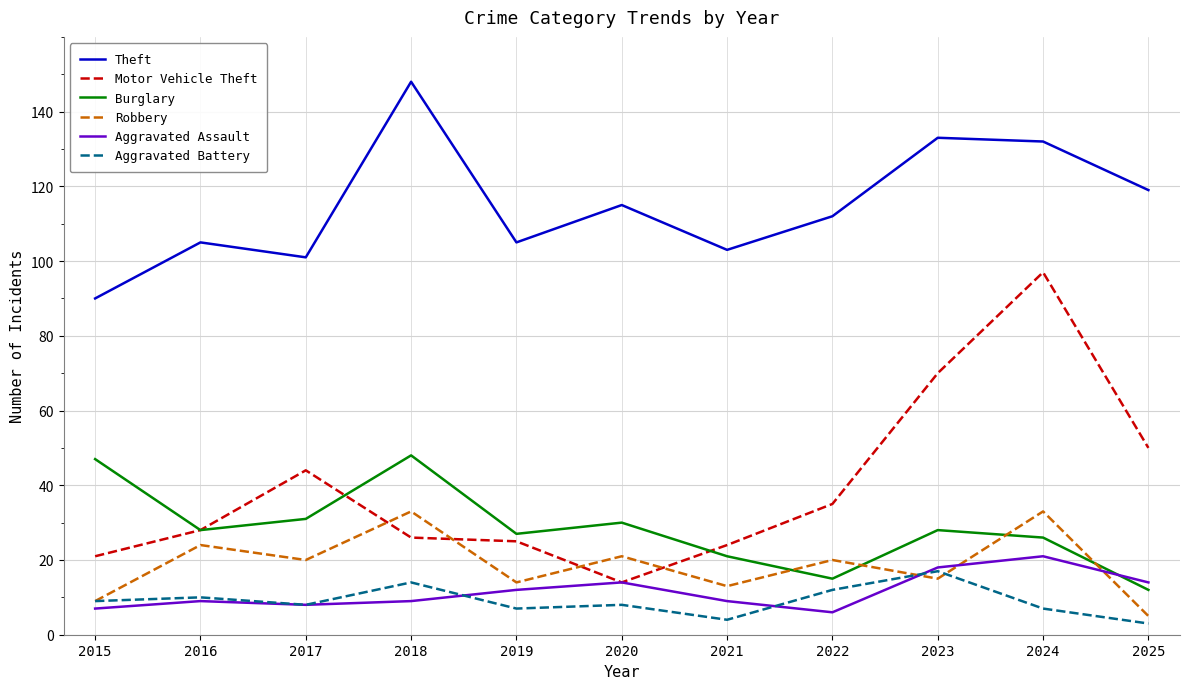

Is it true that Burglary equals 9 at 2021?

False